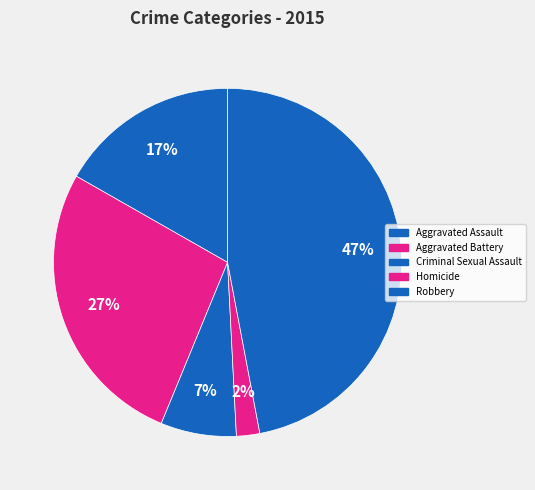

Count the number of slices in the pie.

5